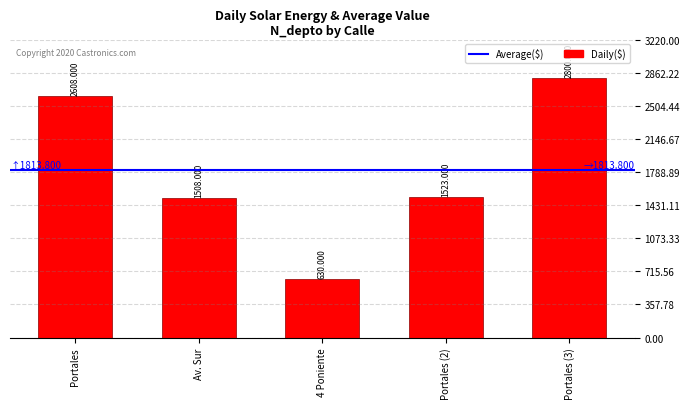

What is the approximate value at Portales (3), to the nearest 10?

2800